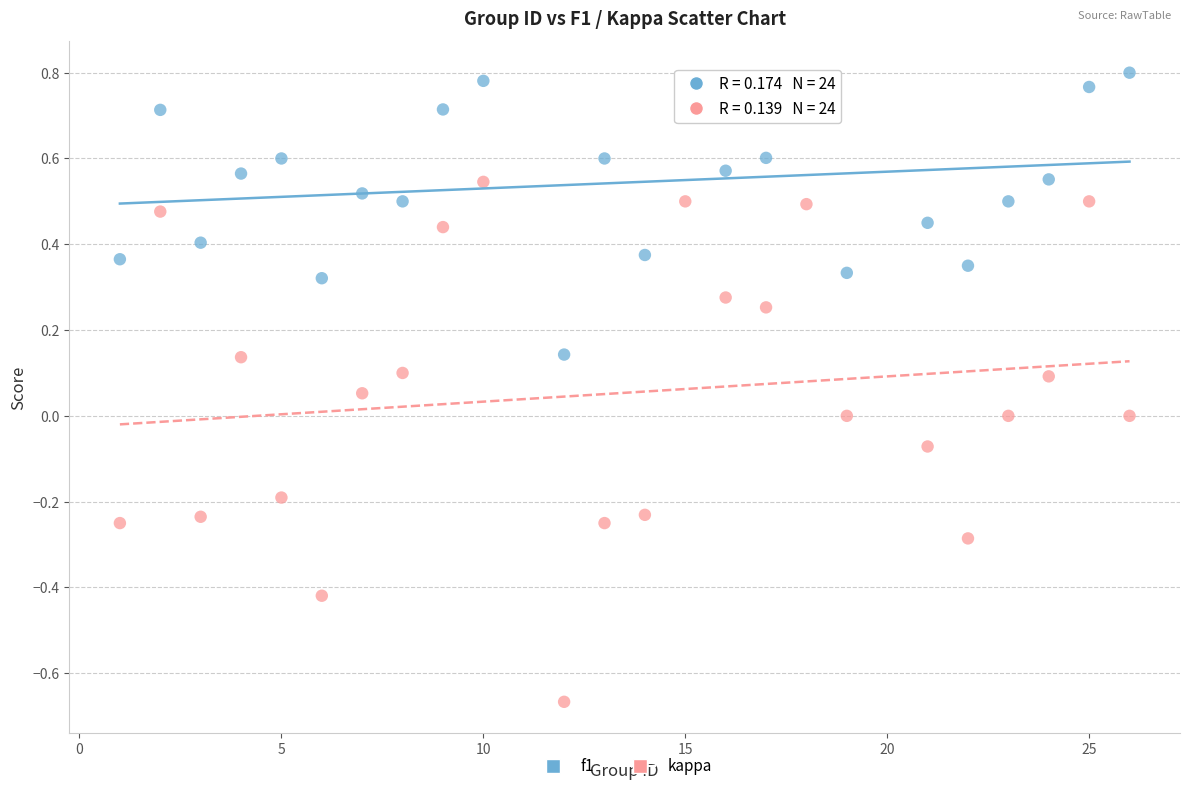

Across all data points, what is the range of Y values (max minus min)?

1.5